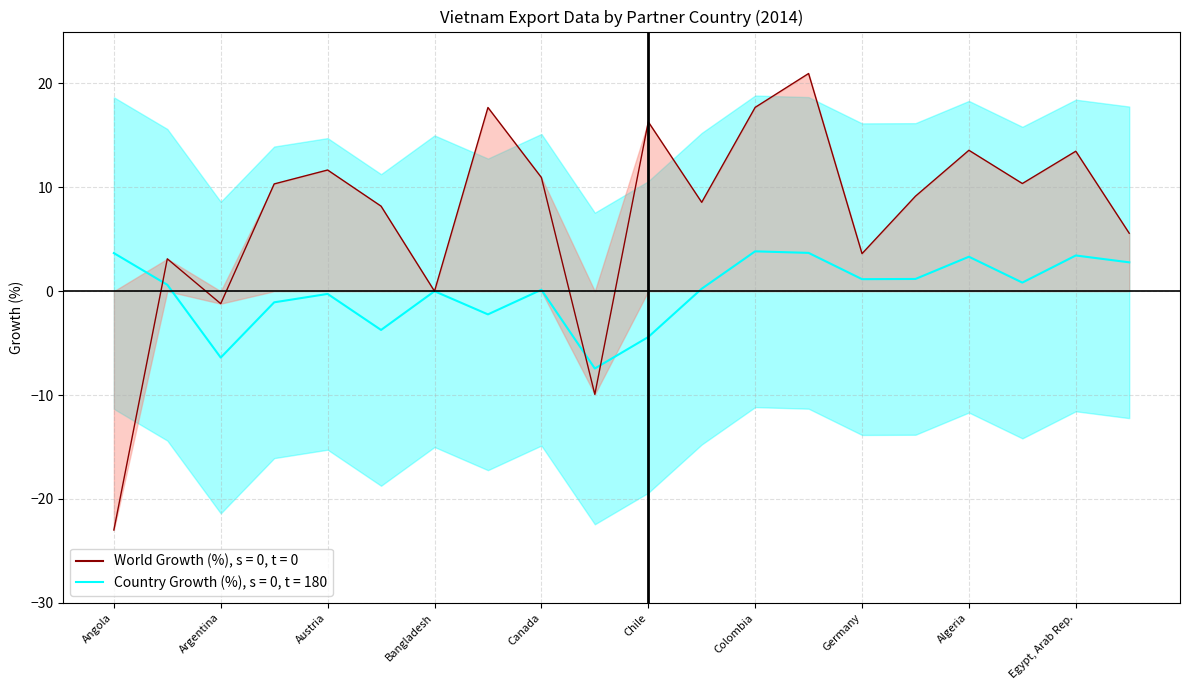

Does the chart display data point markers on the line(s)?

No